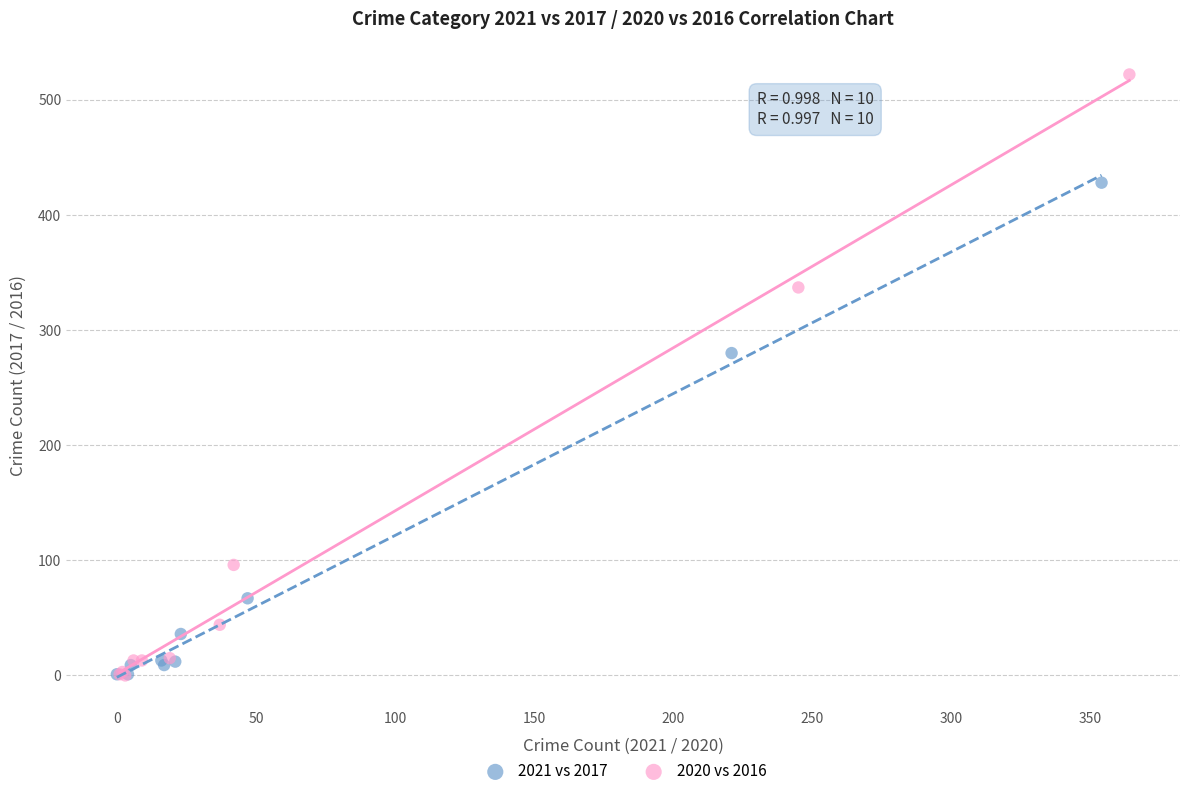

Which series has the largest Y range (max minus min)?

2020 vs 2016